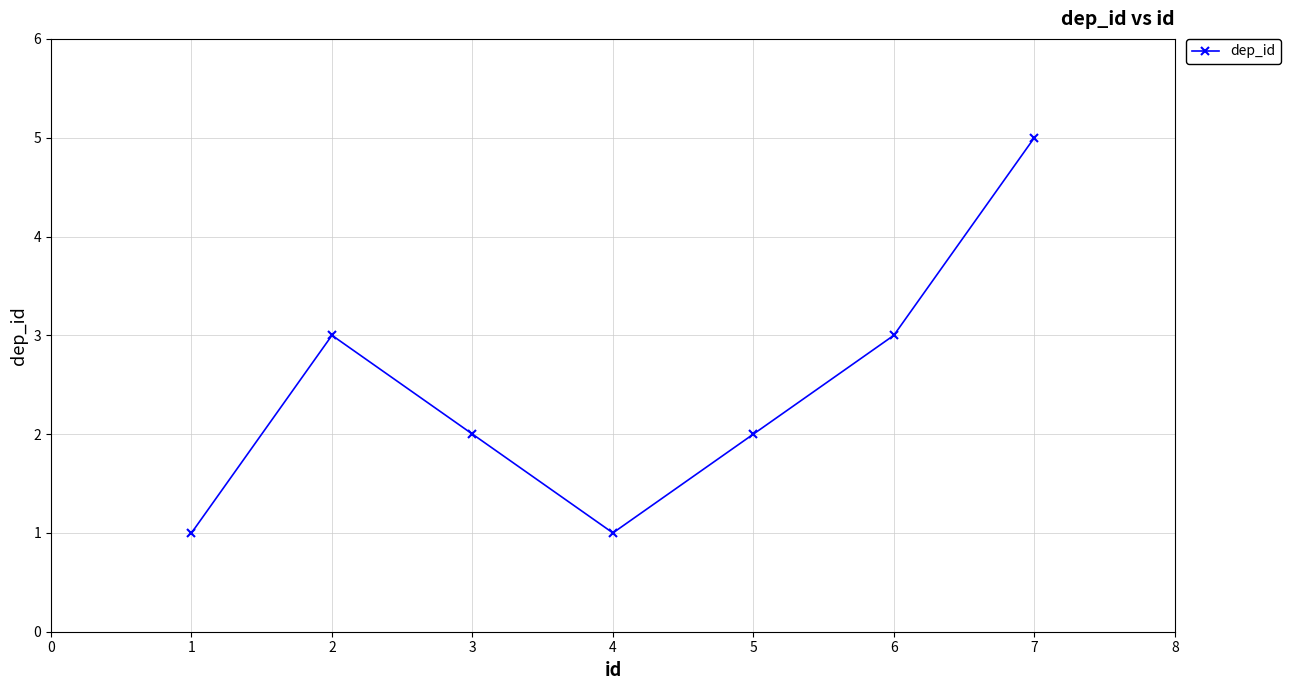

What is the difference between the maximum and minimum values?

4